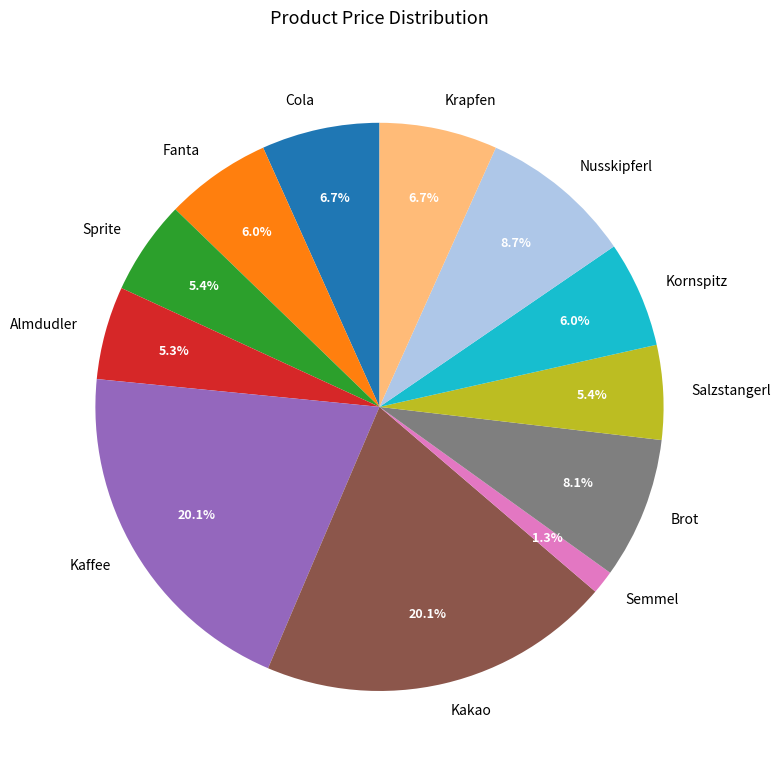

To the nearest percent, what is the difference between the largest and smallest slice percentages?

19%